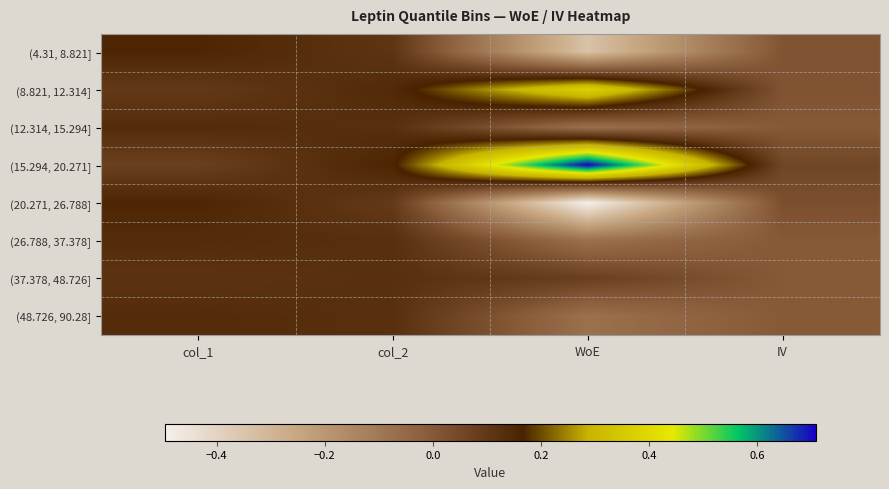

Which series has the widest spread of values?

(15.294, 20.271]